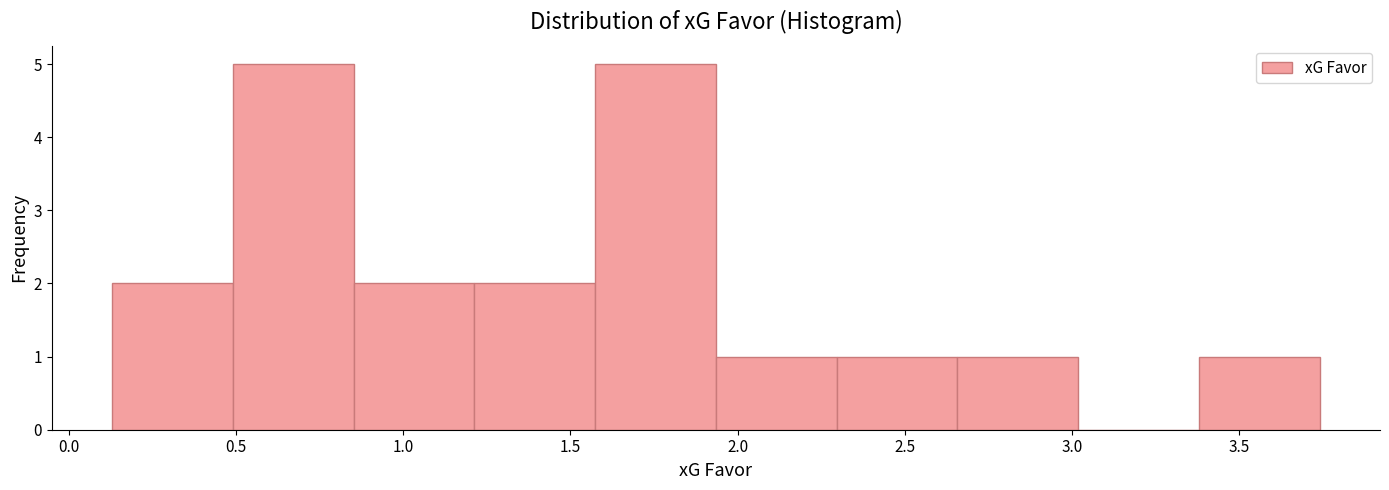

What is the height of the bar covering 0.50 to 0.85 on the x-axis? Neither the bar edges nor the heights are printed on the chart, so give them approximately, as read against the axes.

5